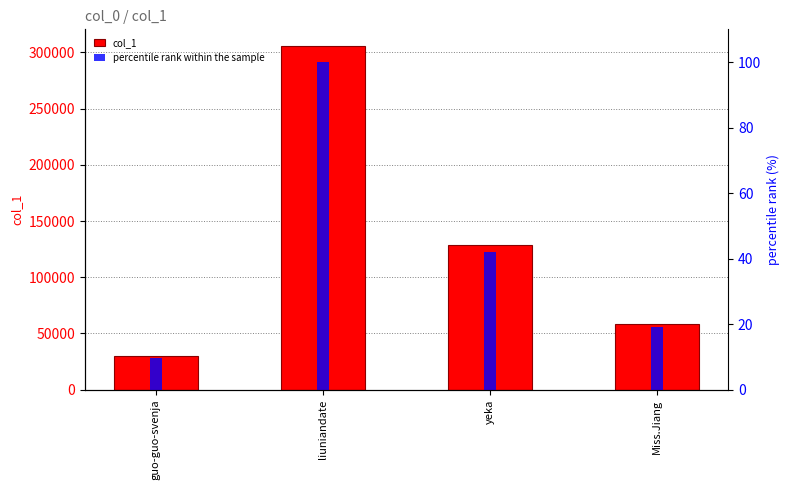

How many bars are there in each group?

2